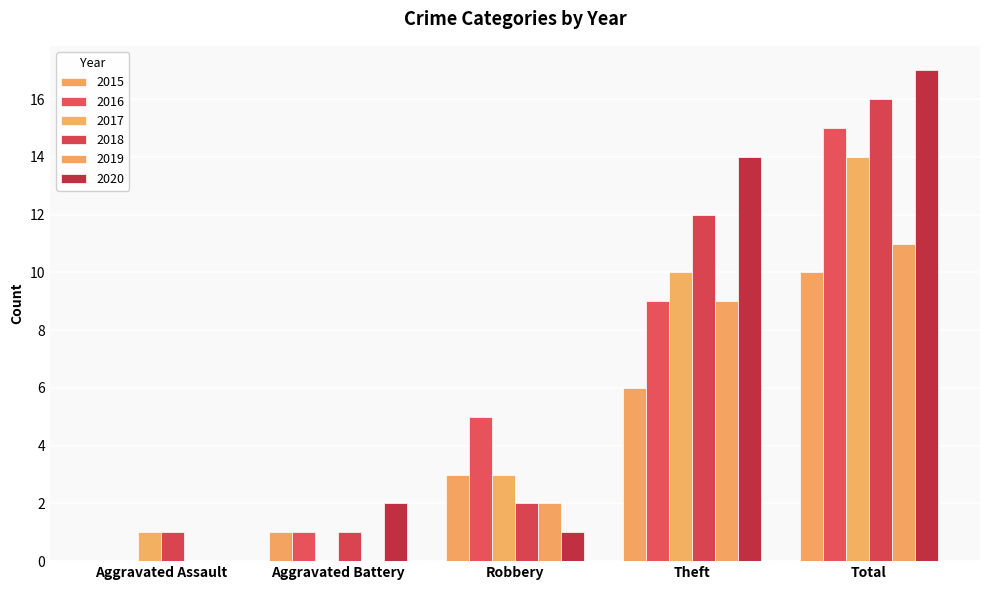

At how many categories does at least one series exceed 11?

2